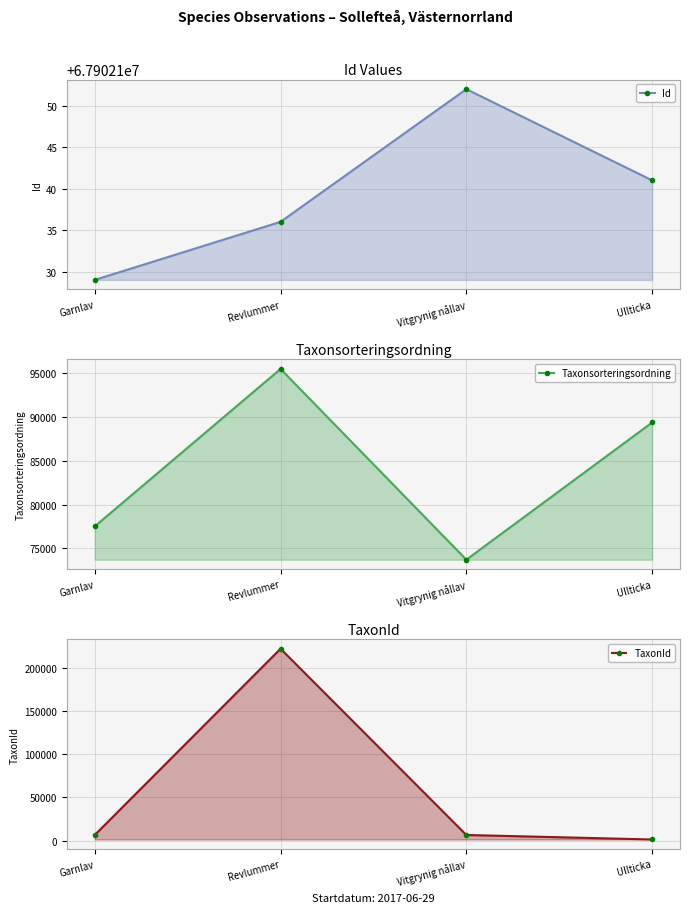

What is the sum of the Taxonsorteringsordning values at Garnlav and Ullticka?

166898